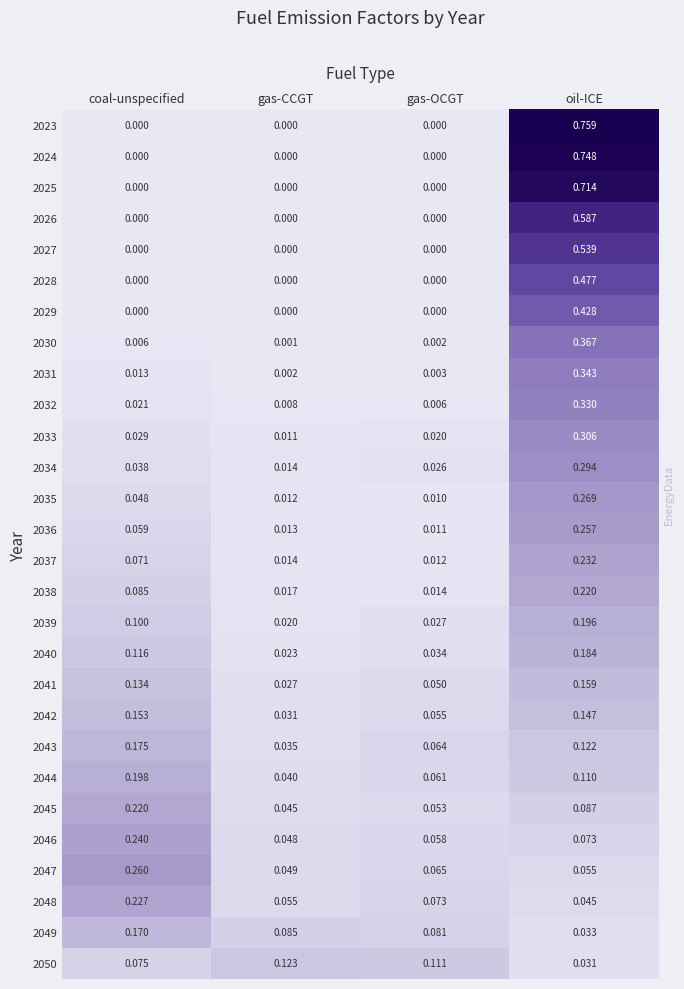

At how many categories does at least one series exceed 0?

4